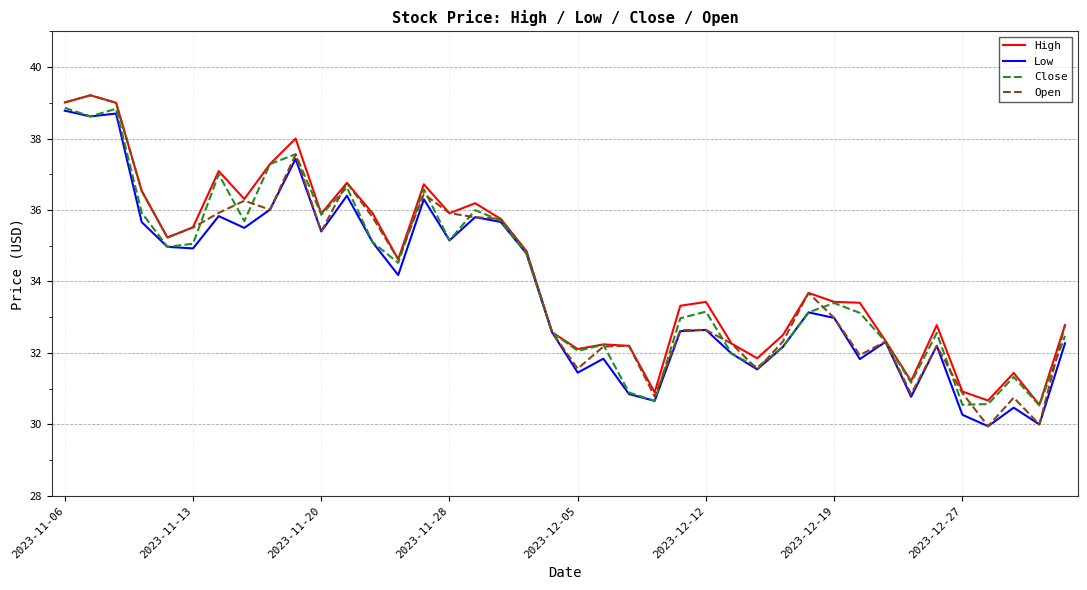

What is the greatest value displayed?

39.2